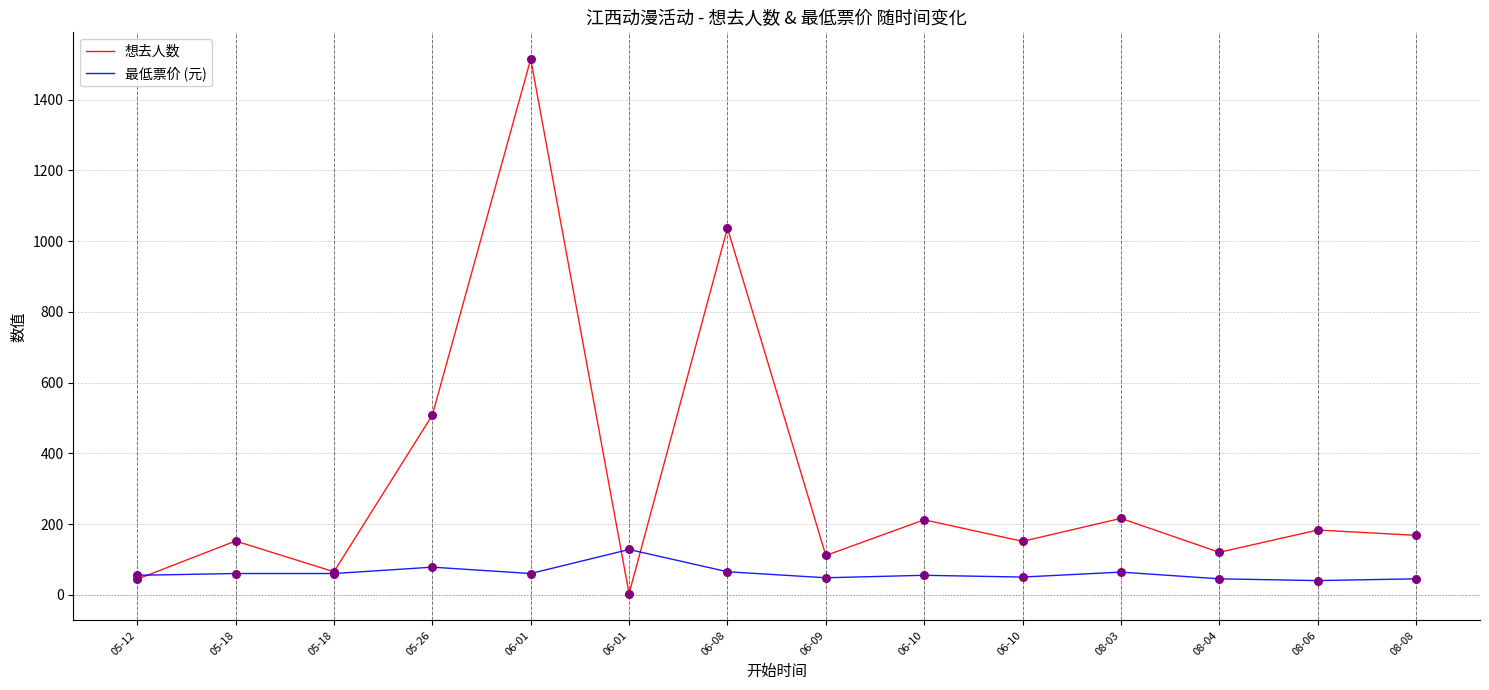

What is the total value across all series at 05-12?

99